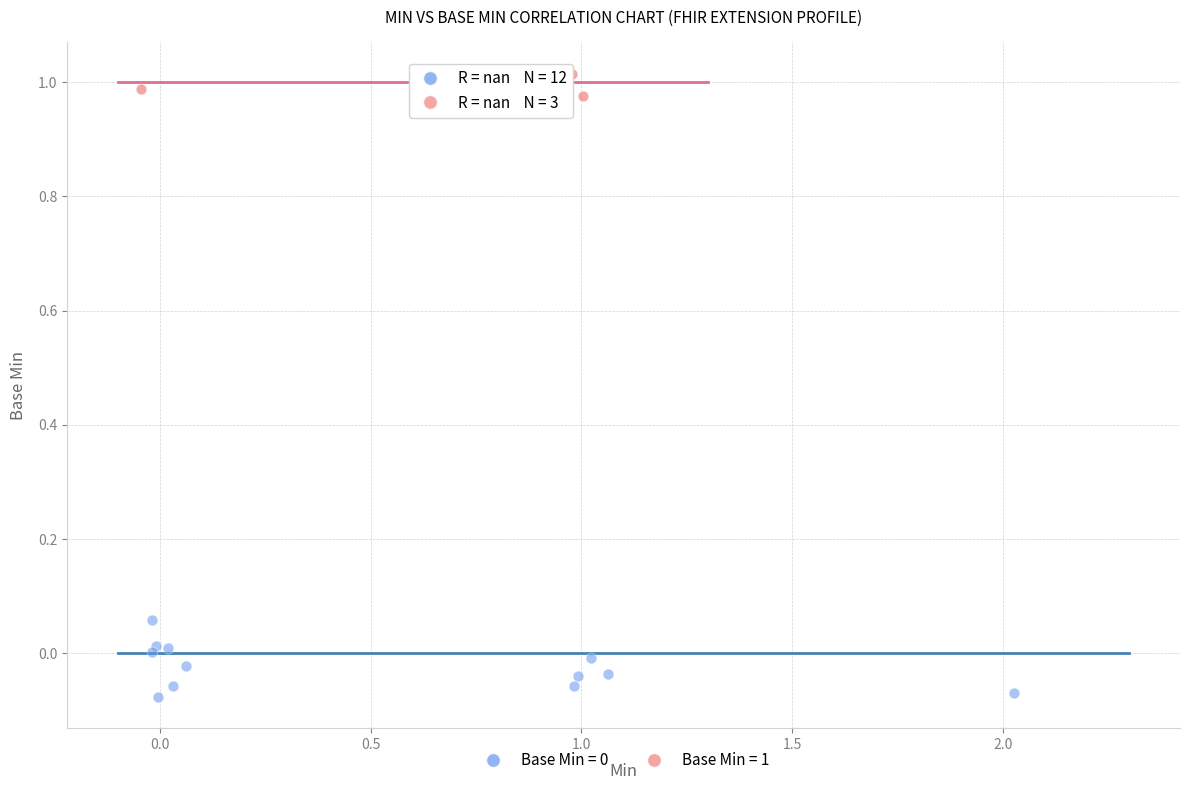

Which series reaches the maximum Y coordinate?

Base Min = 1